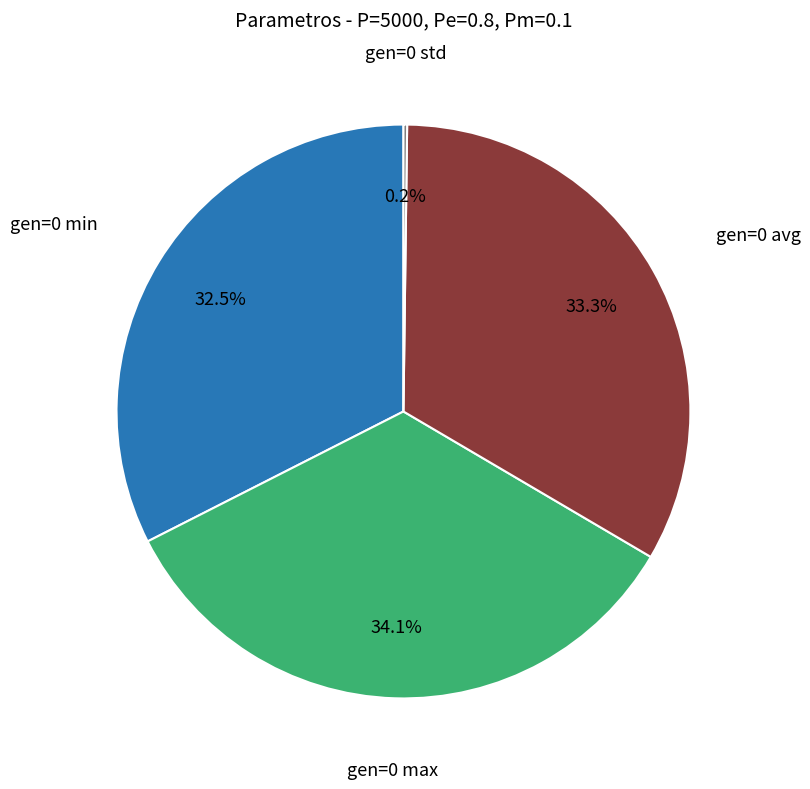

Does any single category account for the majority?

No